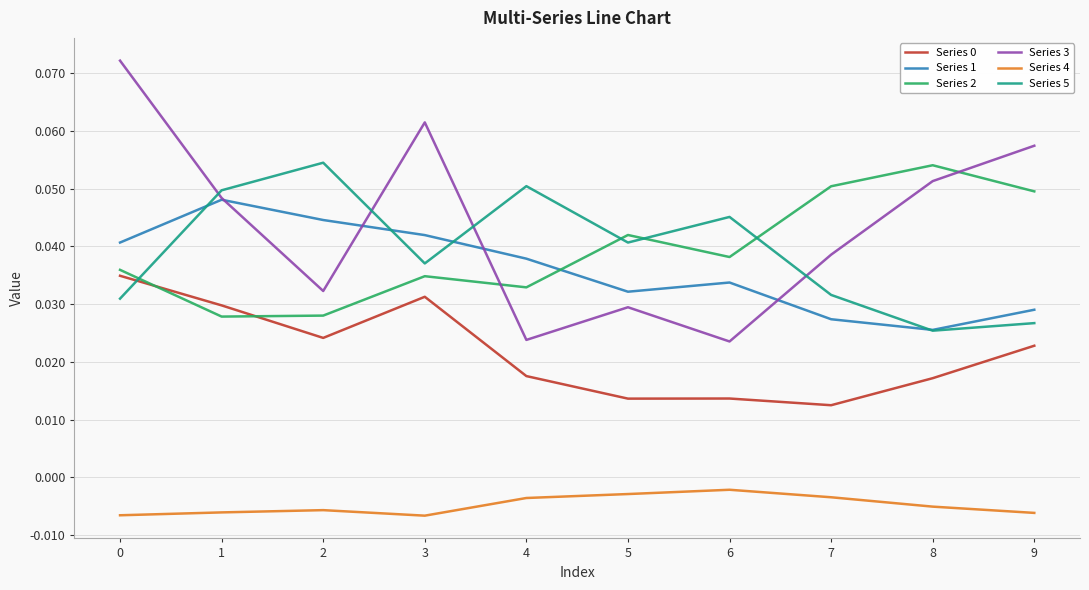

Which series has the largest total across all categories?

Series 3